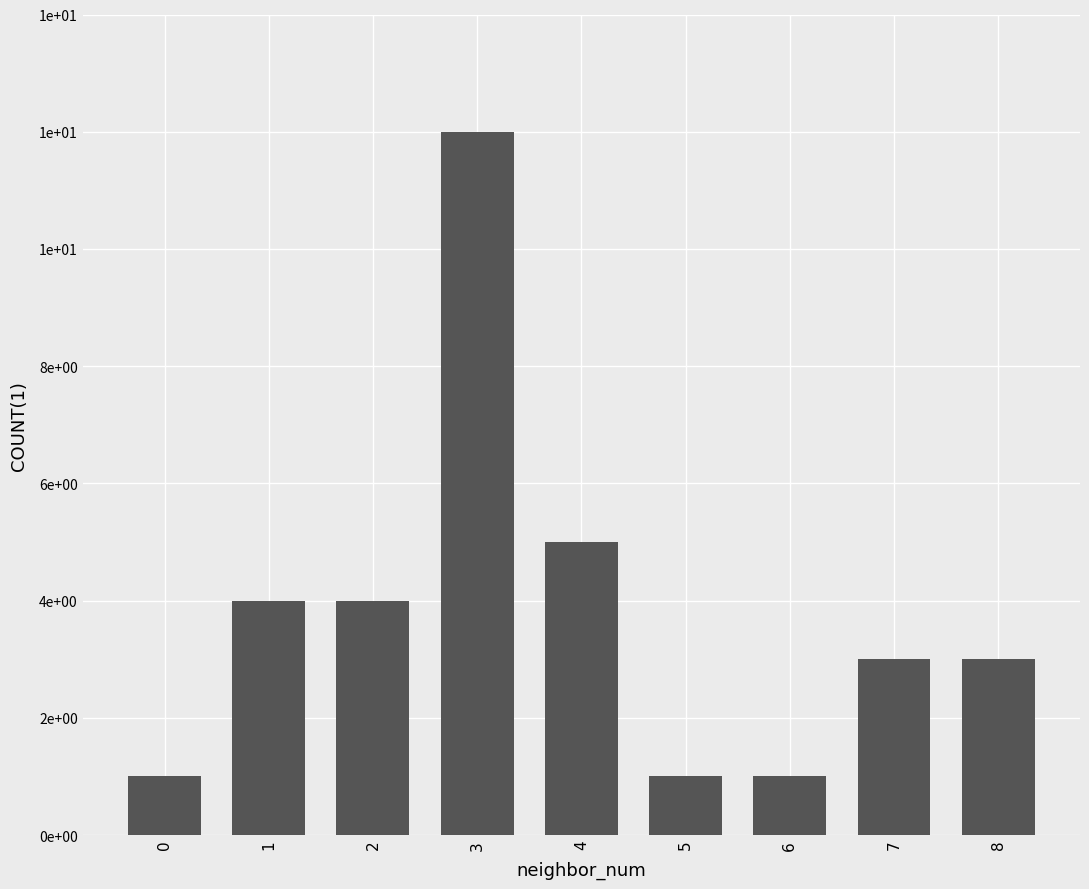

List the labels in order of value, largest first.

3, 4, 1, 2, 7, 8, 0, 5, 6